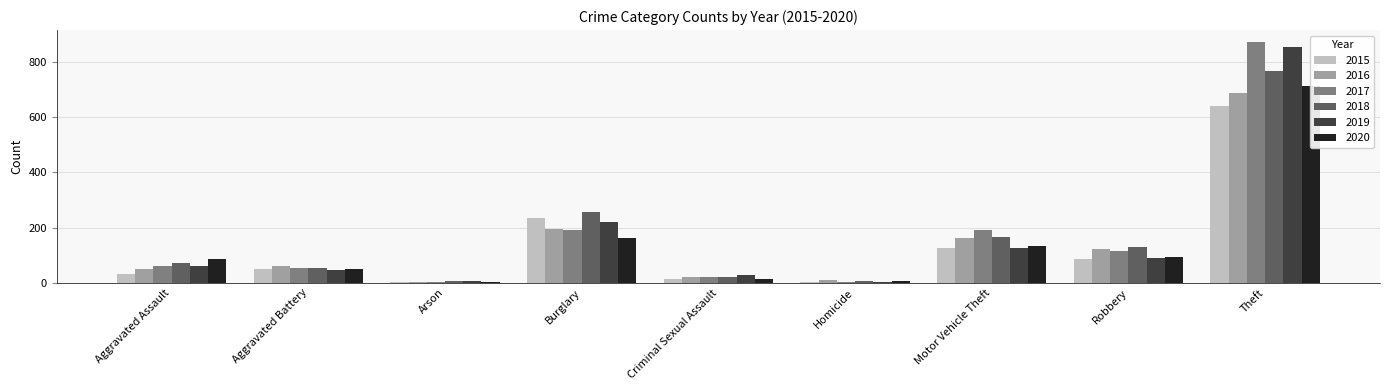

Which series has the largest range (max minus min)?

2017